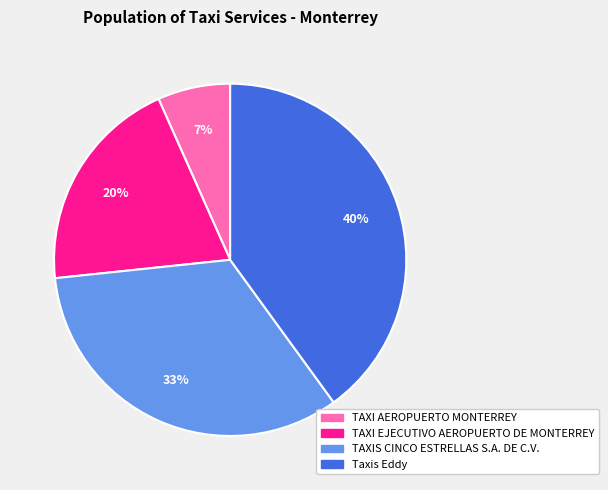

Which has a higher value, Taxis Eddy or TAXIS CINCO ESTRELLAS S.A. DE C.V.?

Taxis Eddy